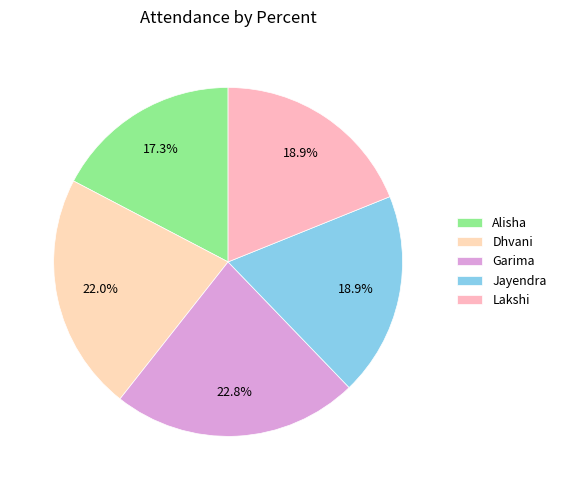

Does any single category account for the majority?

No